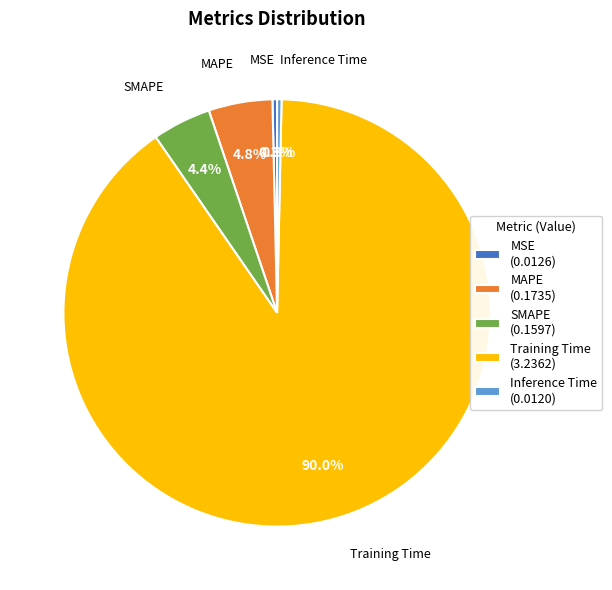

The MSE slice represents 0% of the pie. True or false?

True